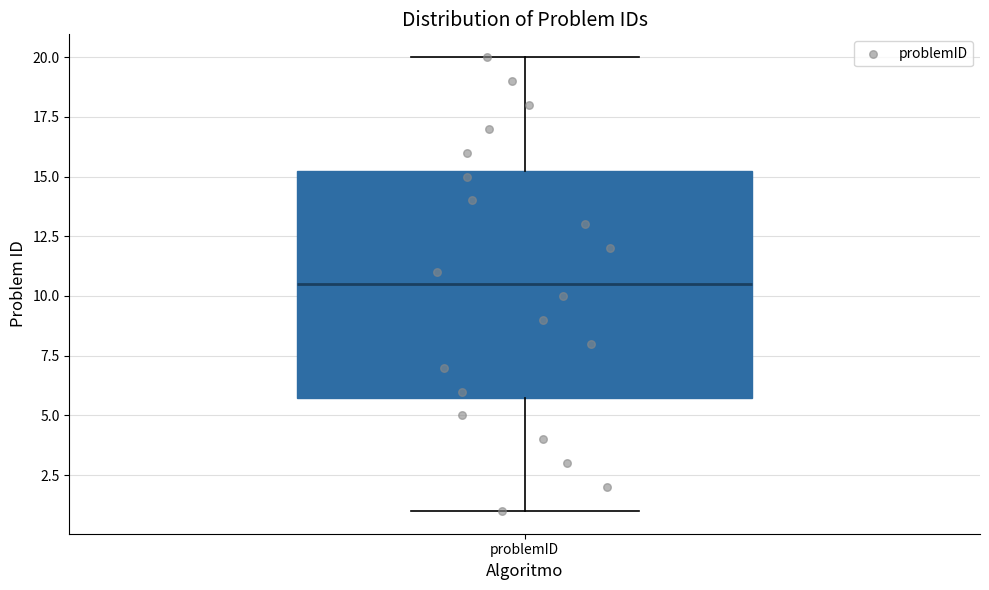

Where is the upper edge of the box for problemID on the y-axis? The values are not printed on the chart, so give them approximately, as read against the axis.

15.5